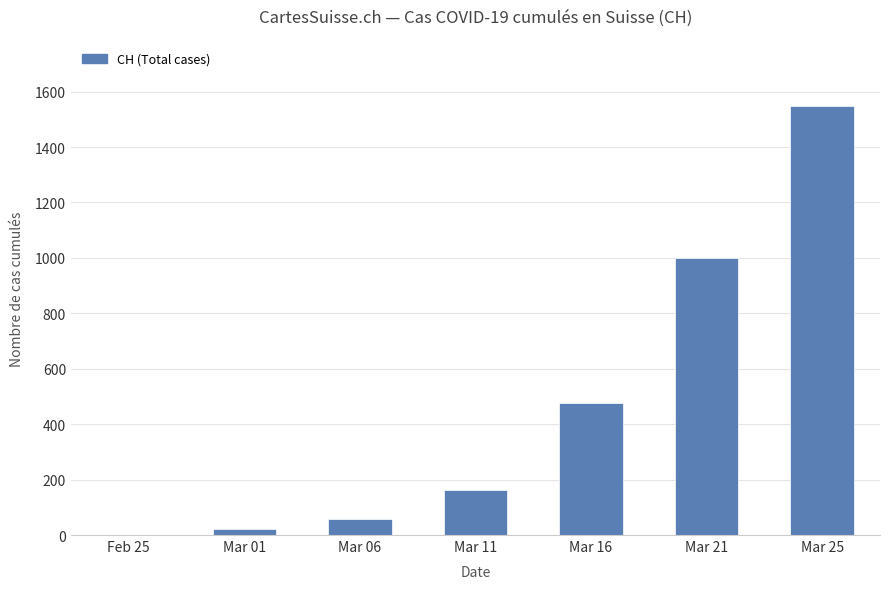

Are the bars grouped side by side (vs. stacked)?

No